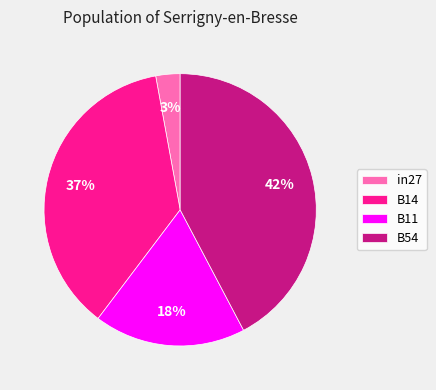

True or false: in27 accounts for 3% of the total.

True